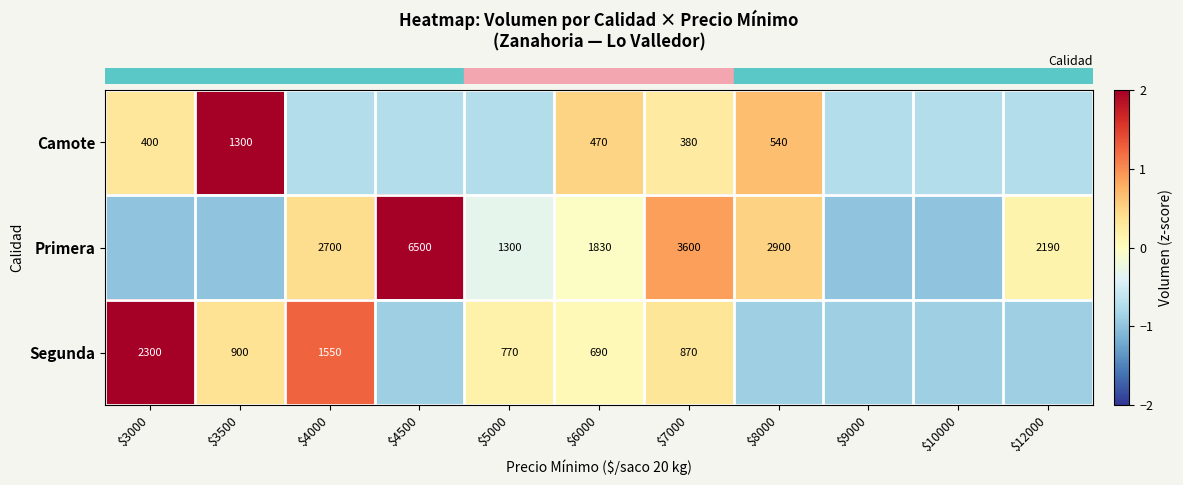

Is the value of row_0 at $3500 greater than the value of row_1 at $4000?

Yes